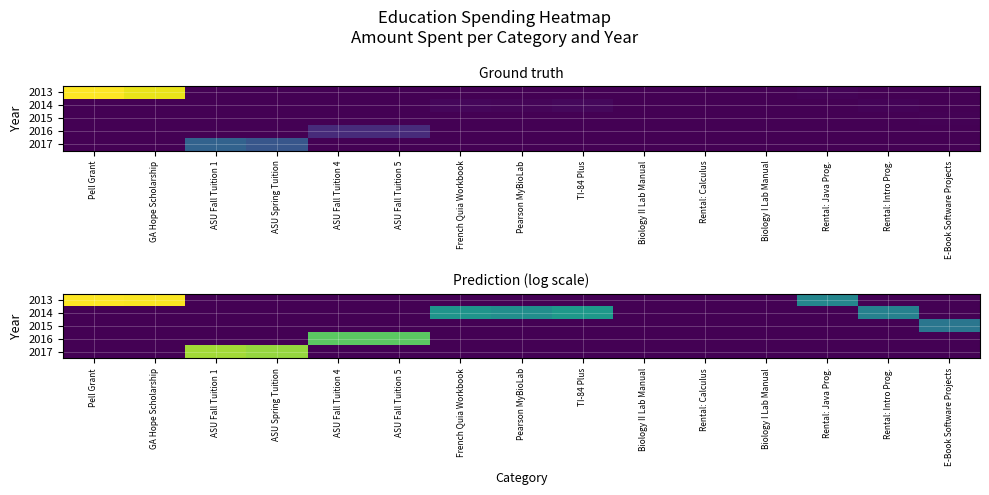

Which category has the highest value across all series?

Pell Grant